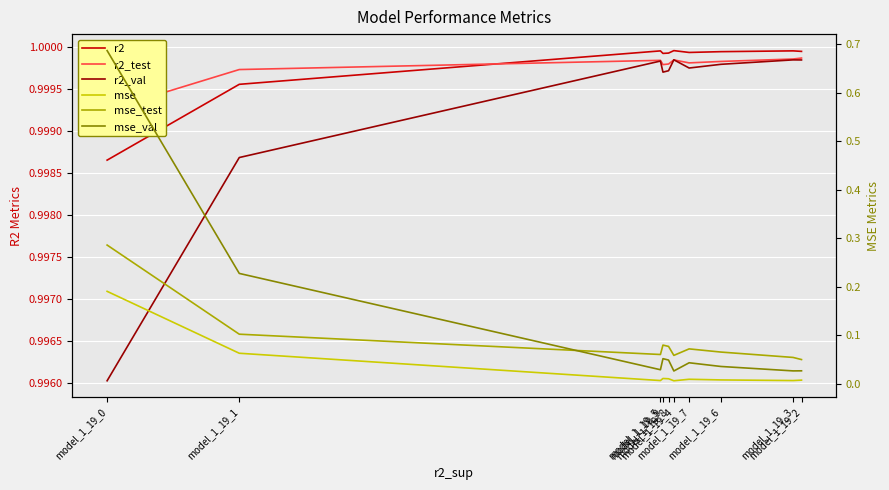

List the series in order of their peak value, highest first.

r2, r2_test, r2_val, mse_val, mse_test, mse